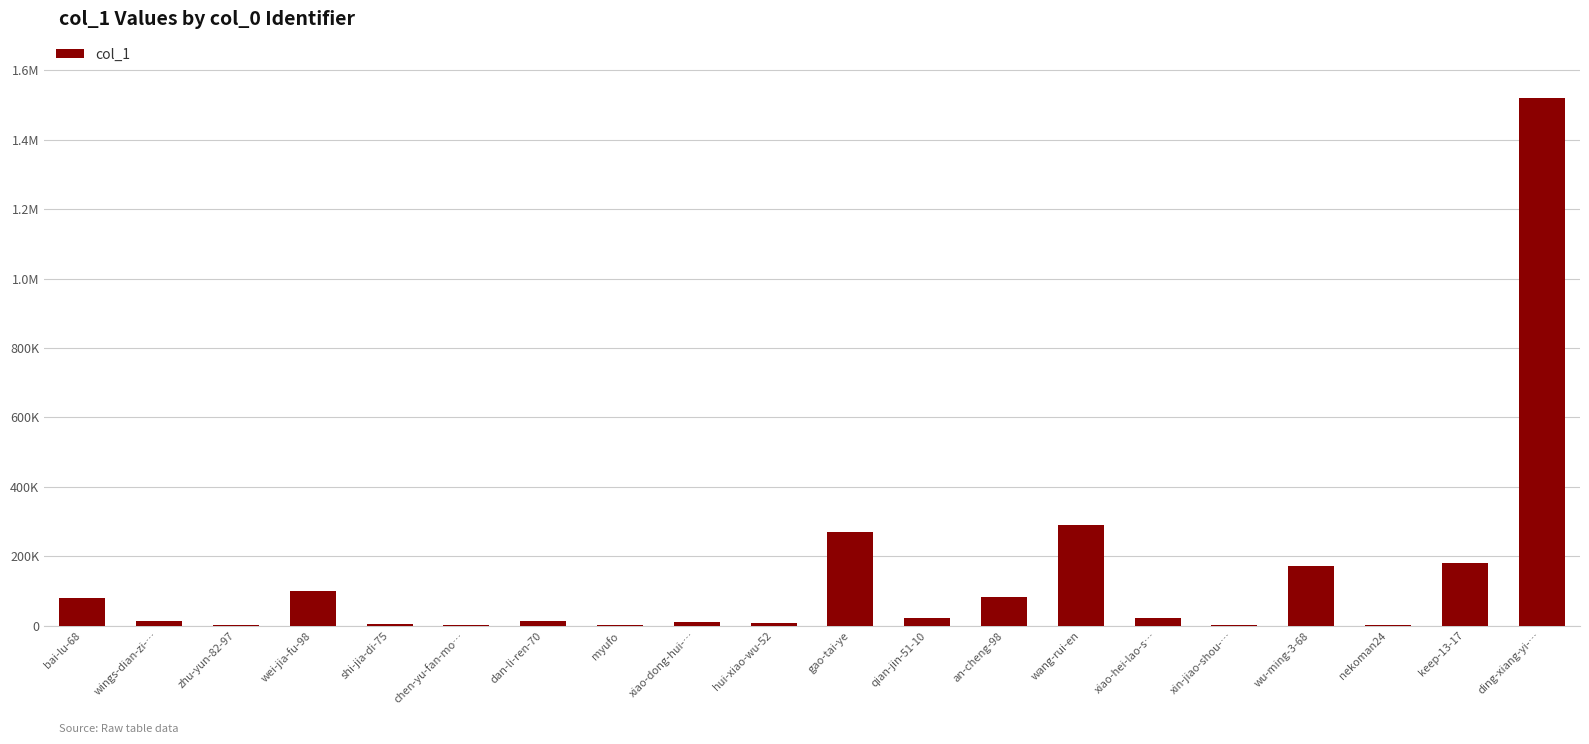

What is the change in value from myufo to keep-13-17?

+179991